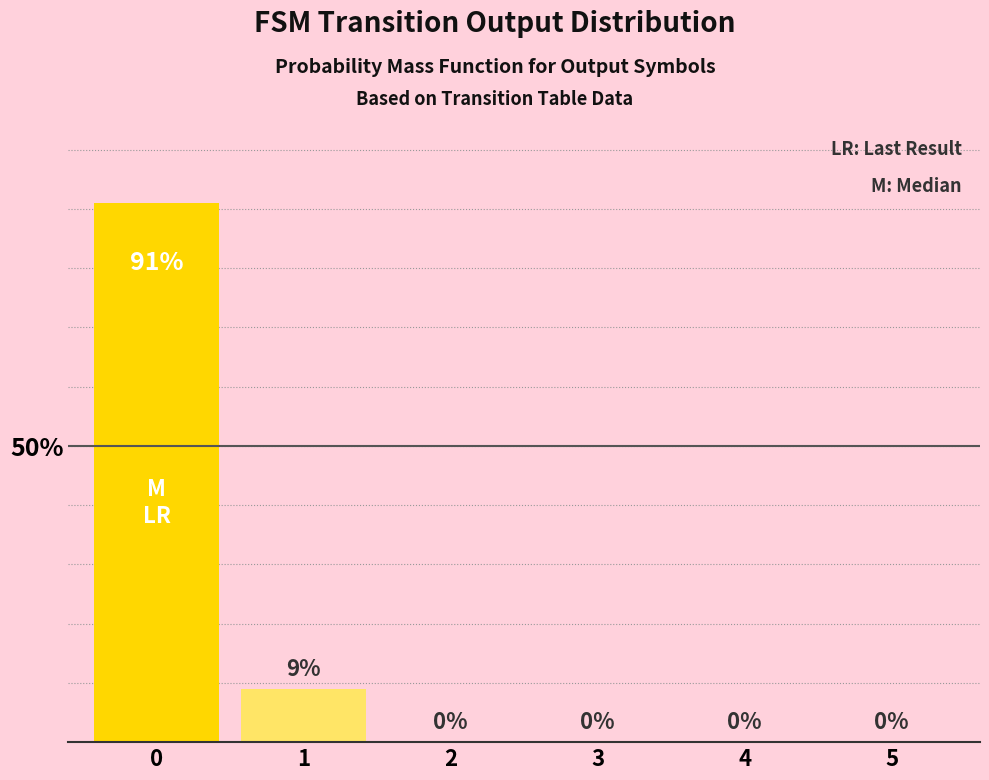

How many data points does each series have?

6